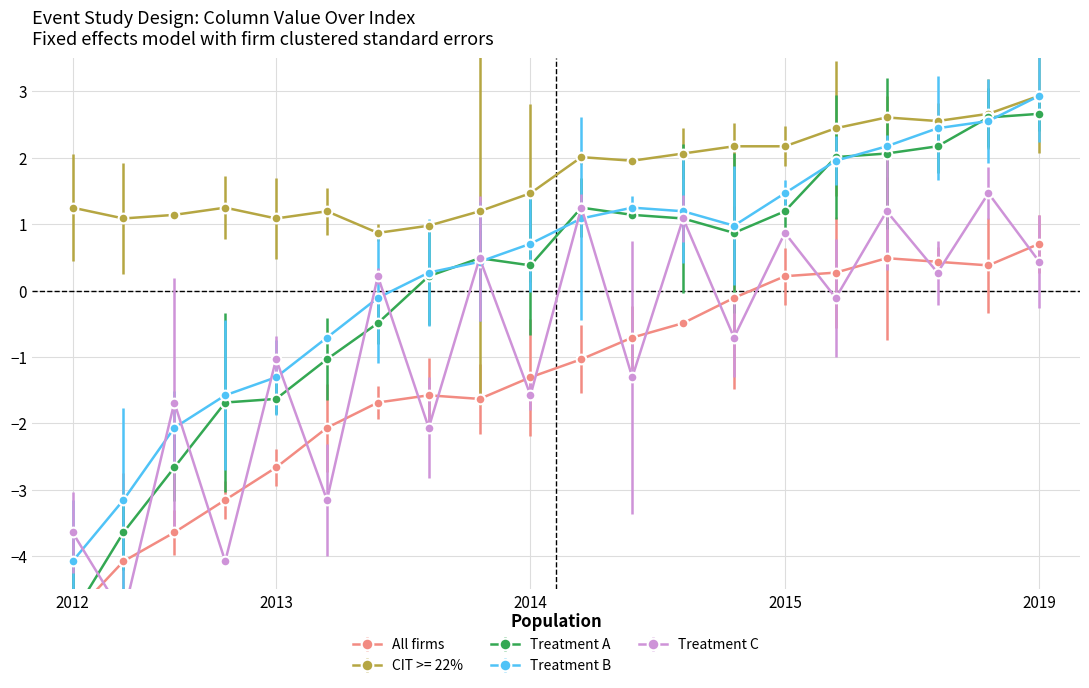

Is the value of CIT >= 22% at 10 greater than the value of All firms at 5?

Yes